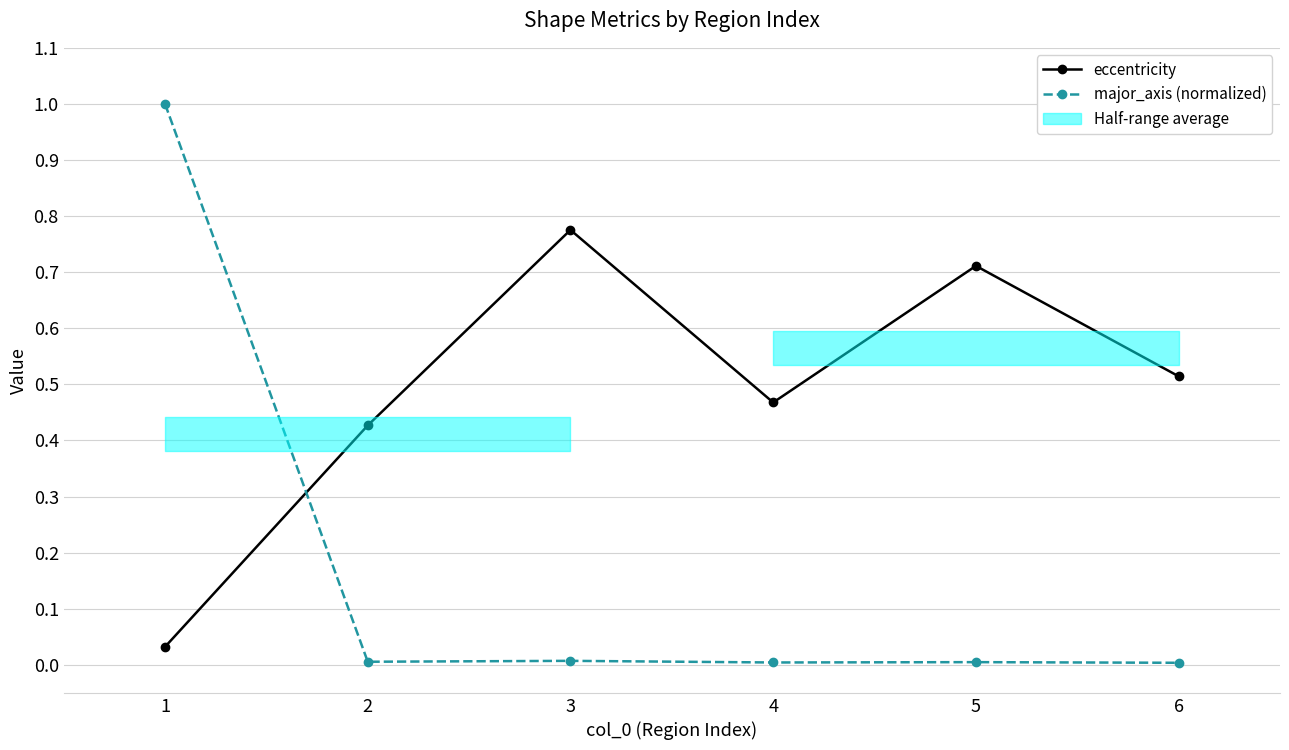

At how many categories does at least one series exceed 0?

6